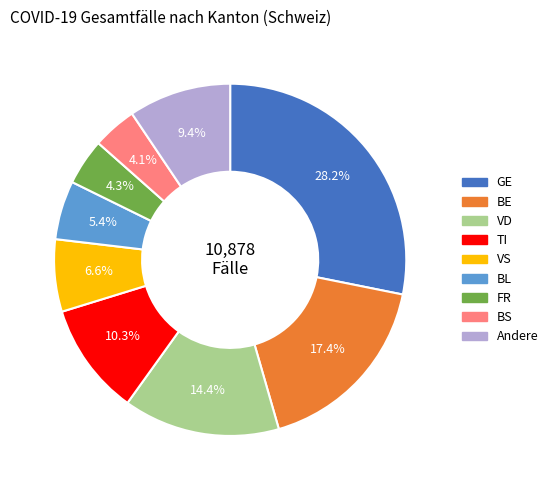

How much of the chart is everything except BL?

94.6%